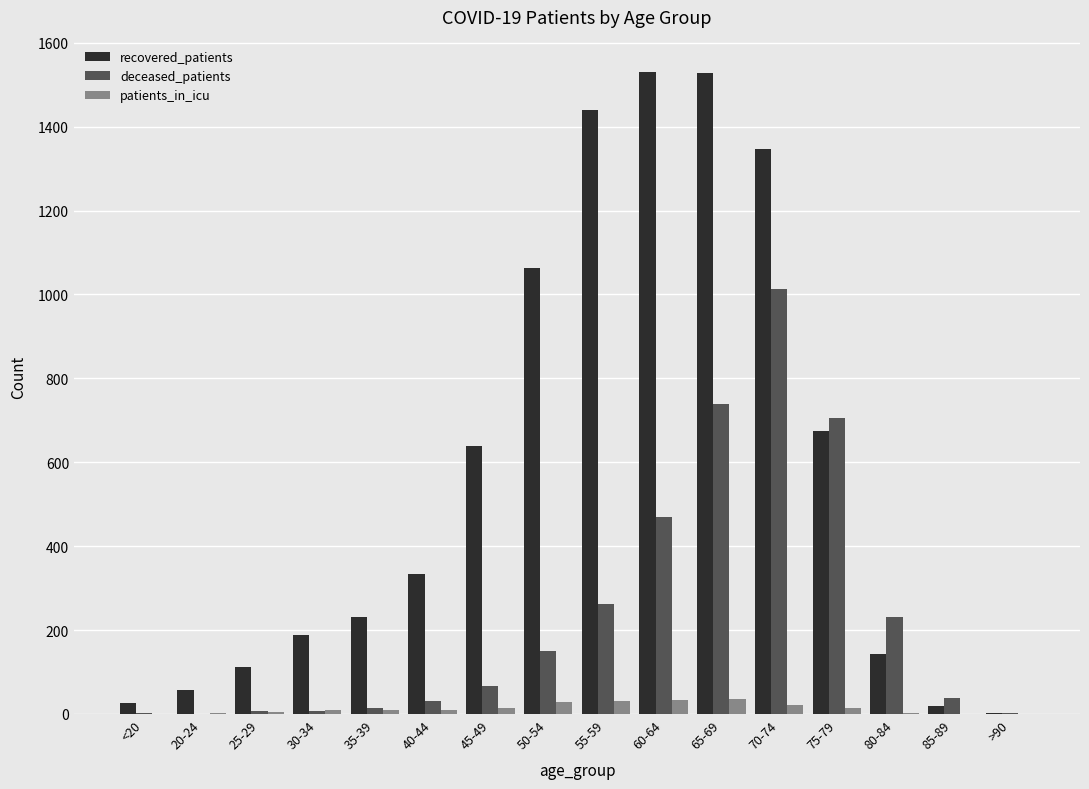

Which series changed the most between 55-59 and >90?

recovered_patients